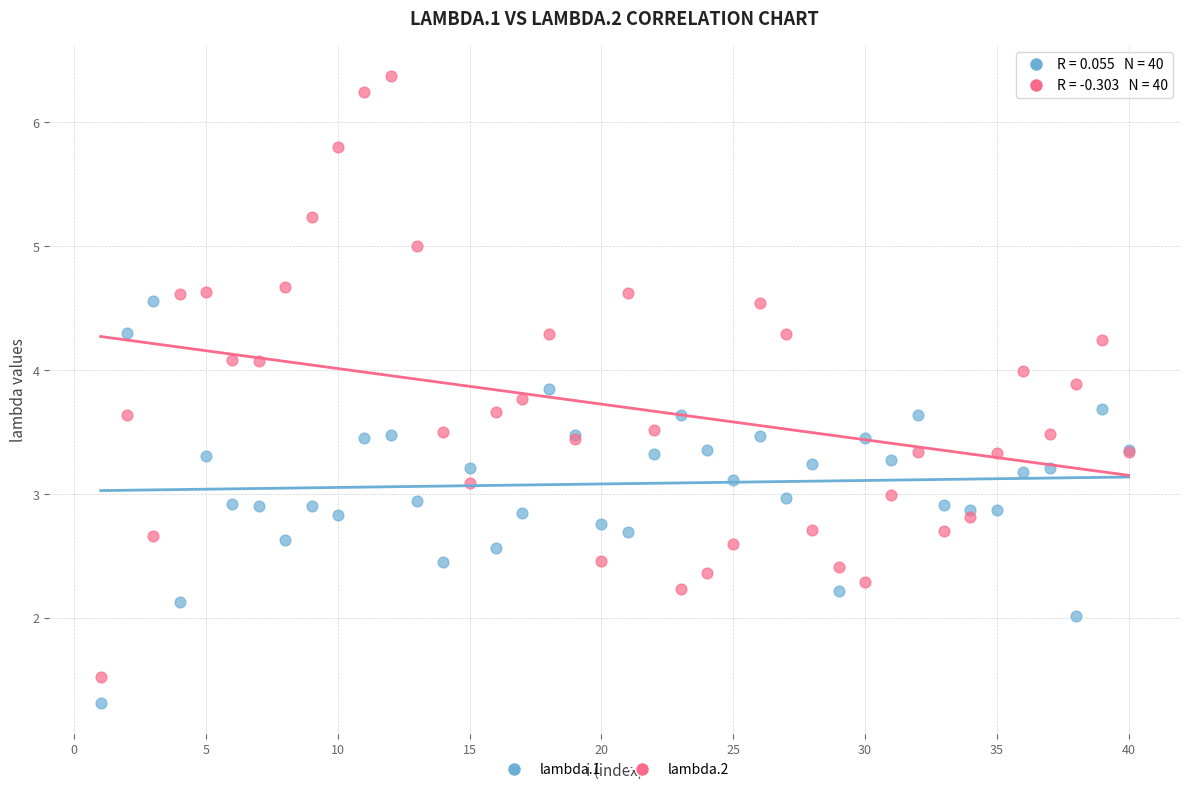

Which series has the largest Y range (max minus min)?

lambda.2